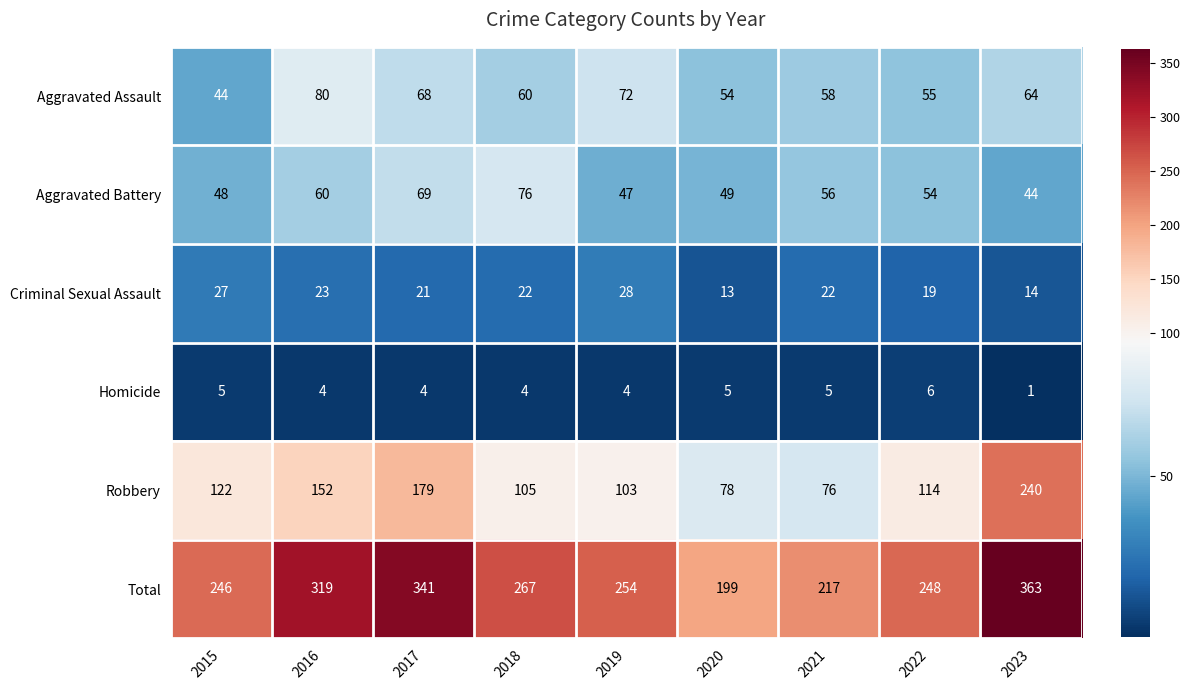

Count the number of data series in this chart.

6